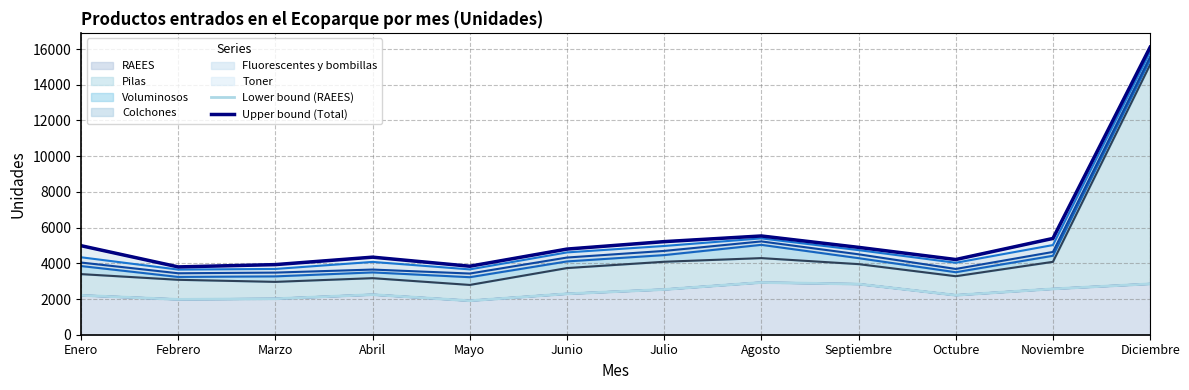

At how many categories does at least one series exceed 15583?

1